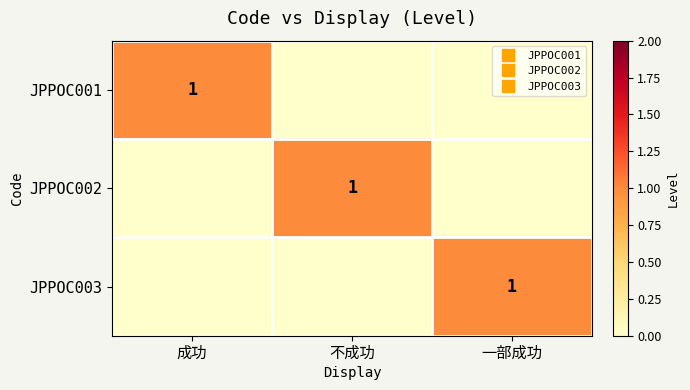

What is the highest value of the JPPOC002 series?

1